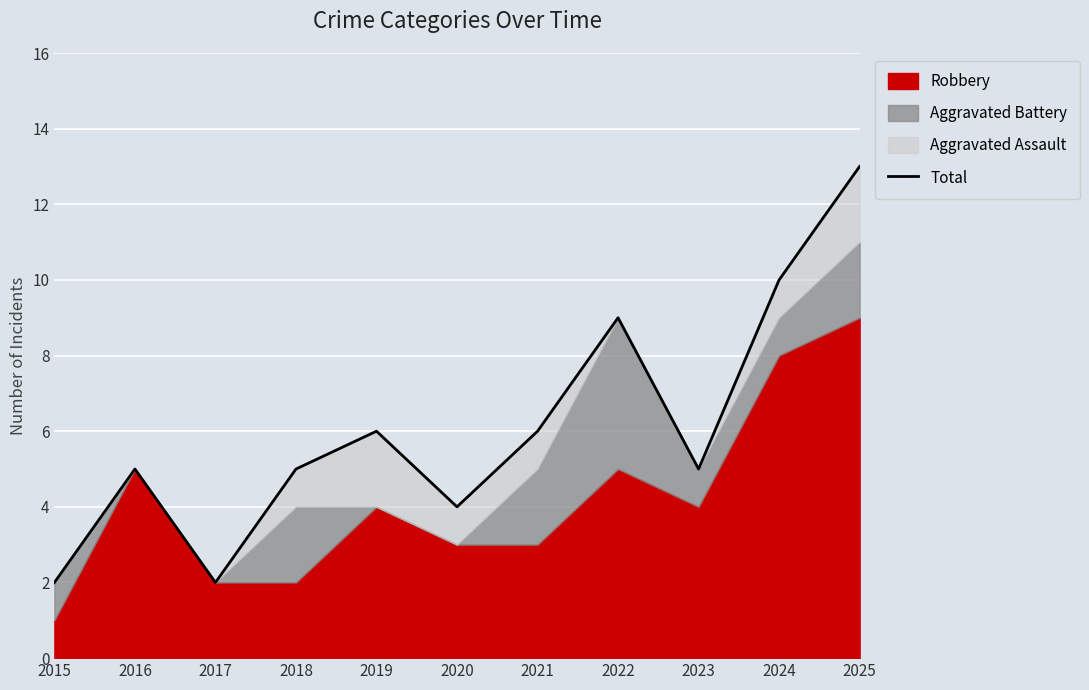

What is the difference between the maximum and minimum values?

11